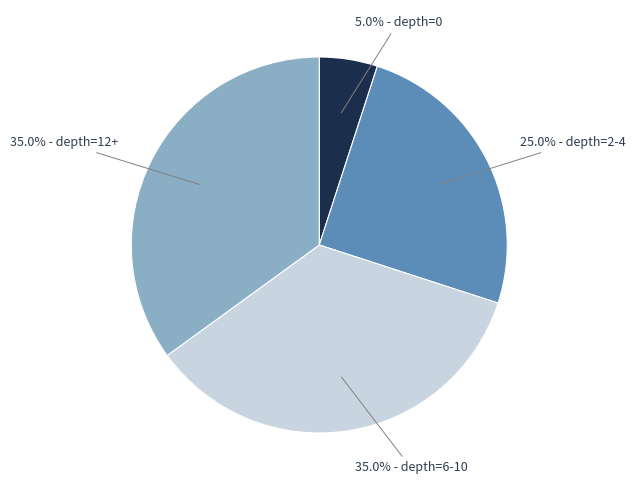

Count the number of slices in the pie.

4